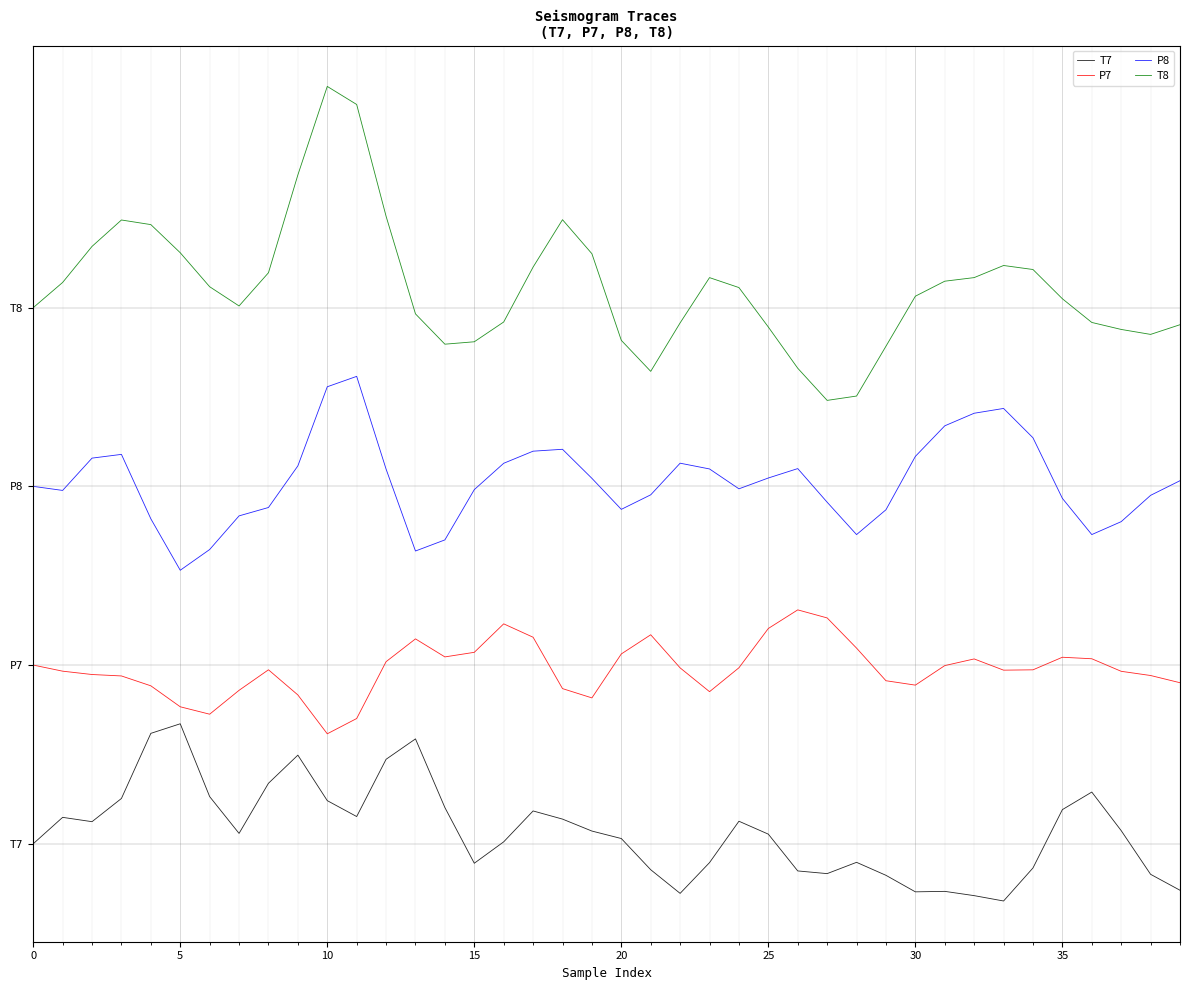

What are all the series names shown in the legend?

T7, P7, P8, T8